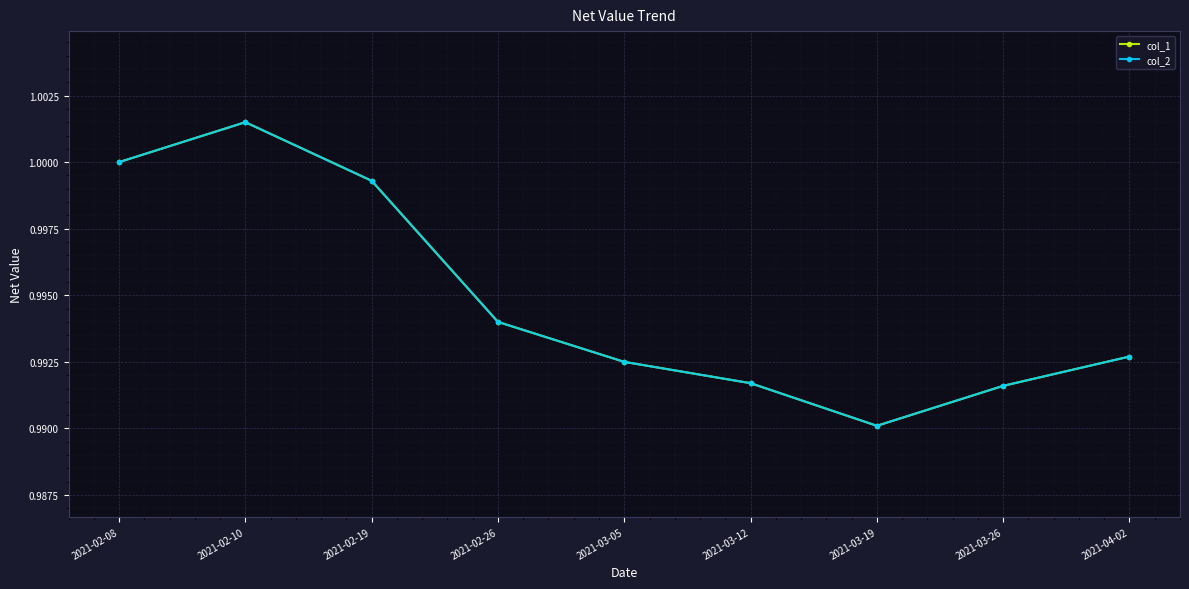

Is this an area chart (filled region under the line)?

No